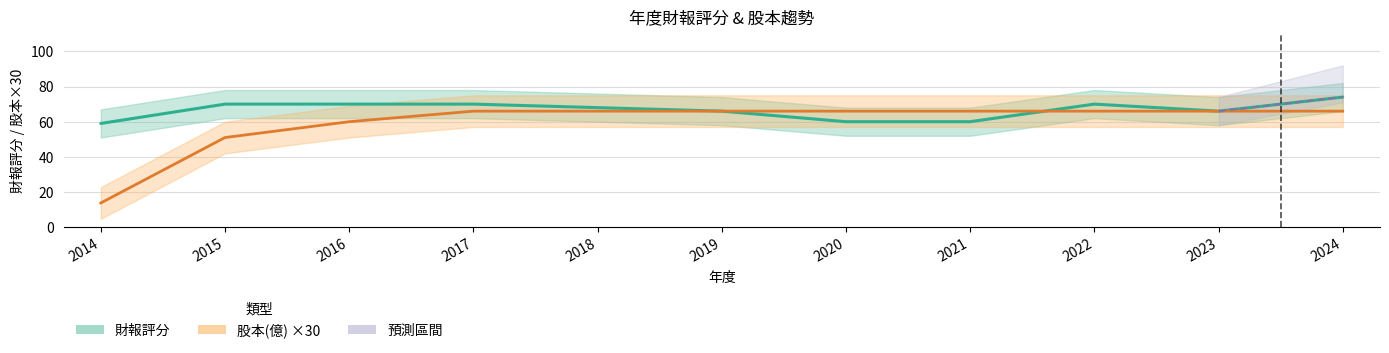

How many lines are shown in the chart?

2